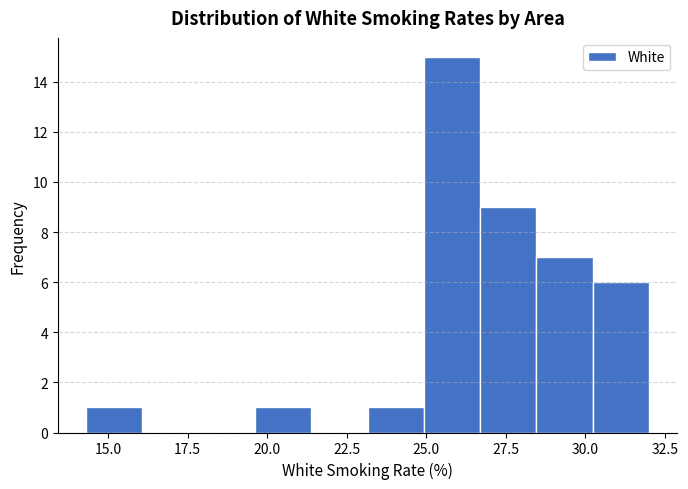

Around what value on the x-axis is the tallest bar? Give the approximate position of its centre, as read against the axis.

26.0